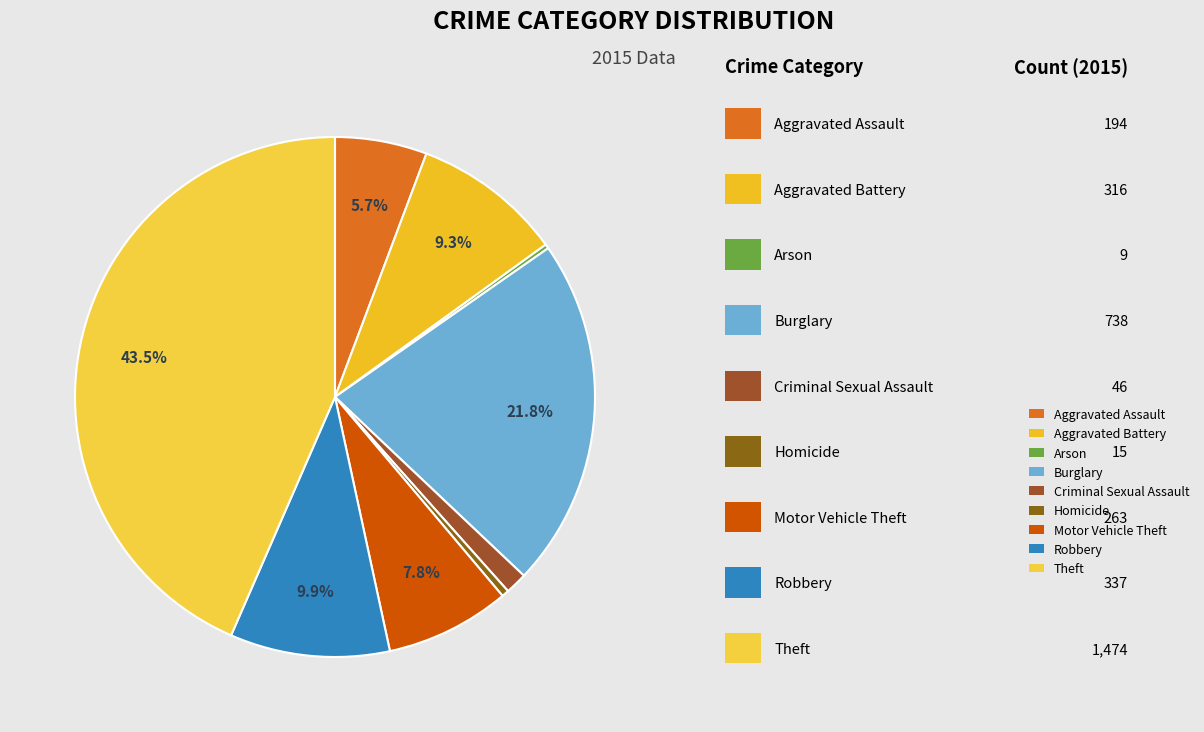

To the nearest percent, what is the average slice percentage?

11%